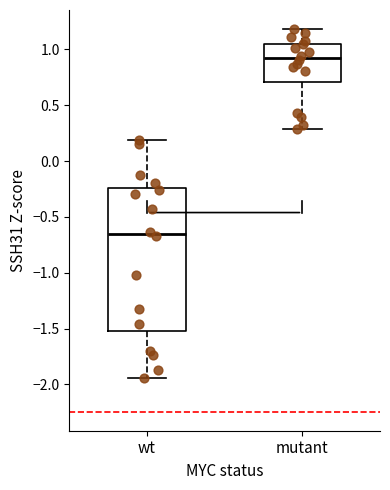

Reading left to right, transcribe this box plot: for each box, give where its median line is, the range the box spans, and where its two whiskers end, as read against the y-axis. The values are not printed on the chart, so give them approximately, as read against the axis.

wt: median -0.65, box -1.50 to -0.25, whiskers -1.95 to 0.20
mutant: median 0.90, box 0.70 to 1.05, whiskers 0.30 to 1.20